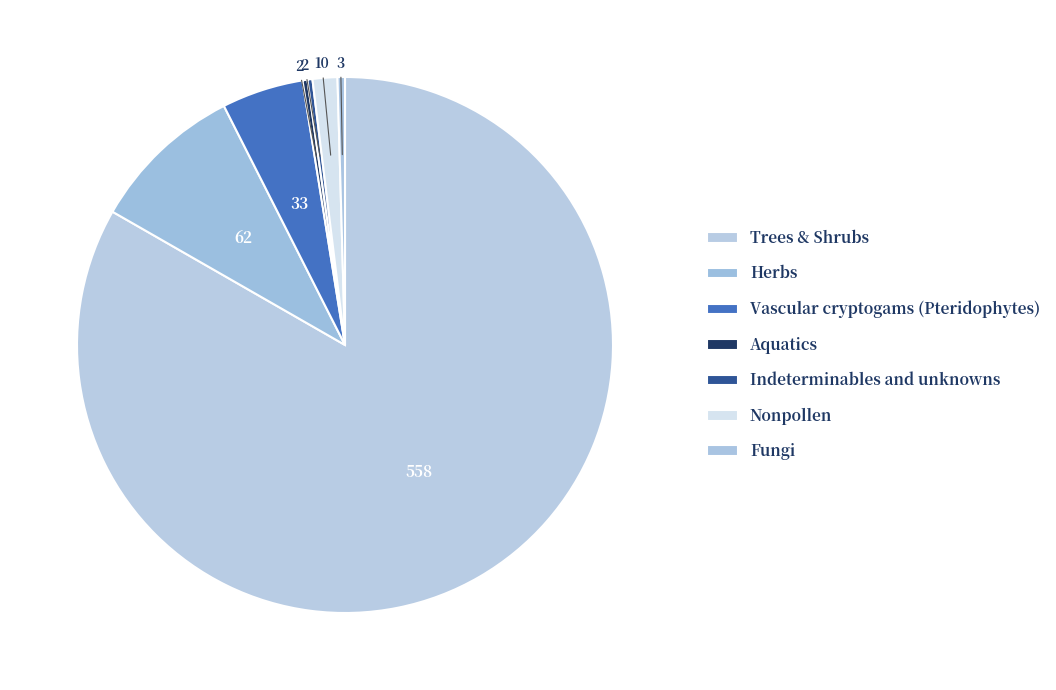

How many segments does this pie chart have?

7